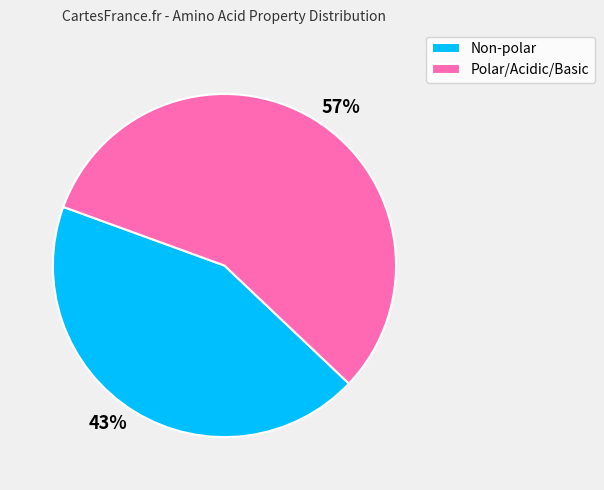

To the nearest percent, what is the average slice percentage?

50%